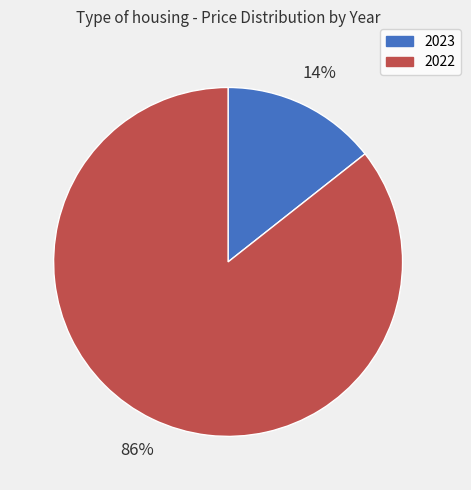

To the nearest percent, what is the combined percentage of 2023 and 2022?

100%